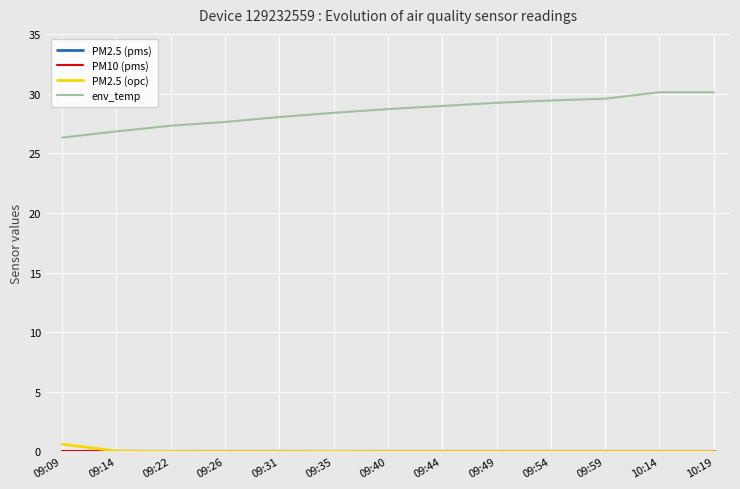

What is the total value across all series at 10:19?

30.1